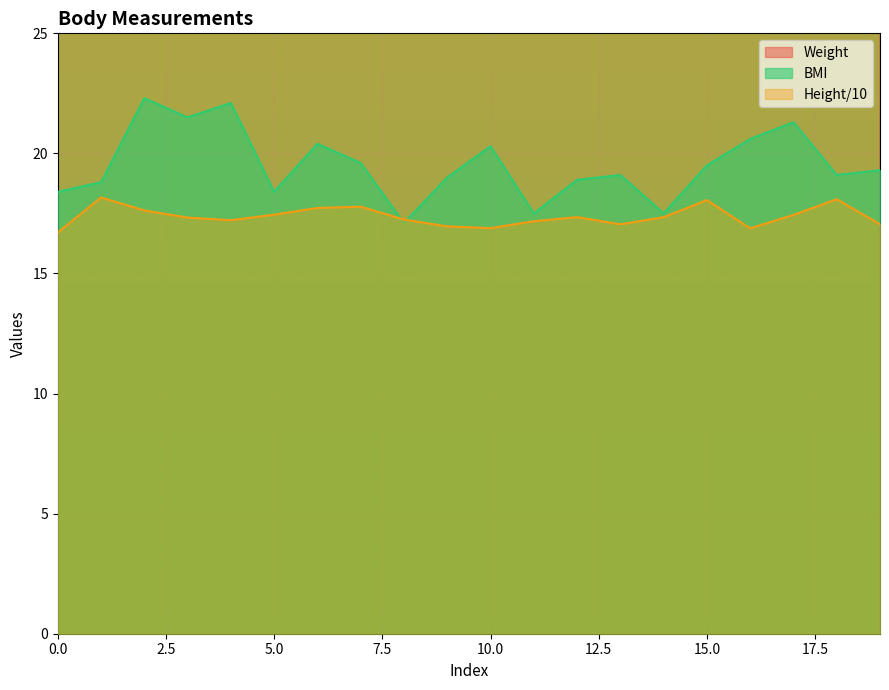

What is the difference between the maximum and minimum values in the BMI series?

5.2